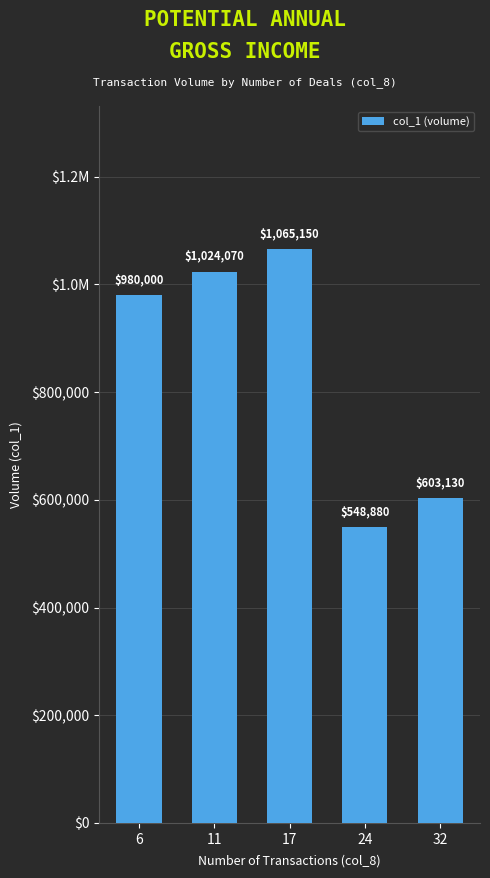

What is the sum of all values?

4221230